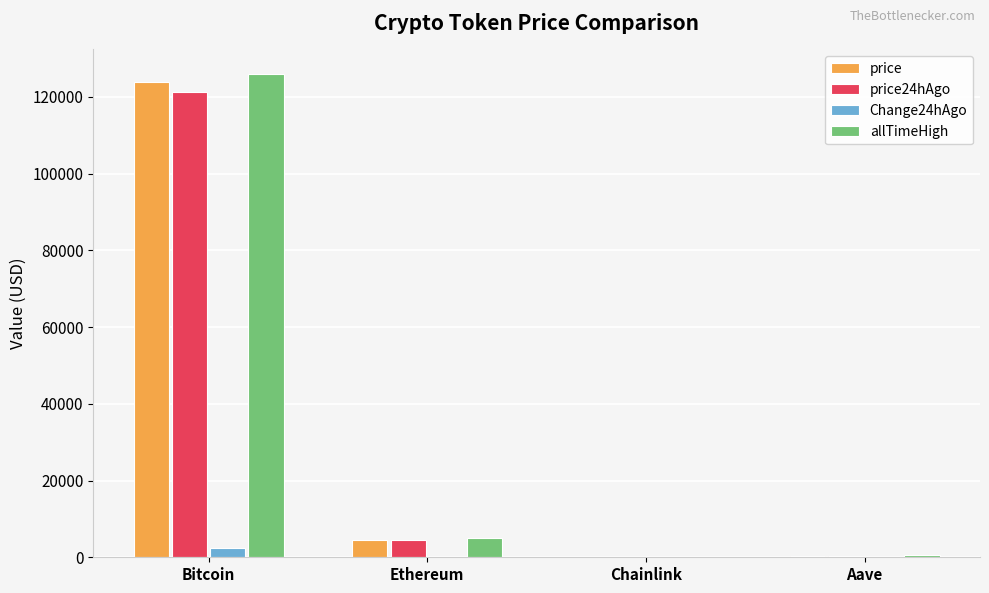

At which label does price reach its peak?

Bitcoin